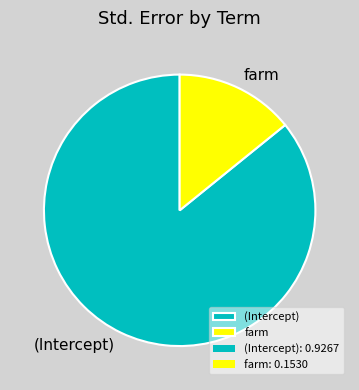

Count the number of slices in the pie.

2